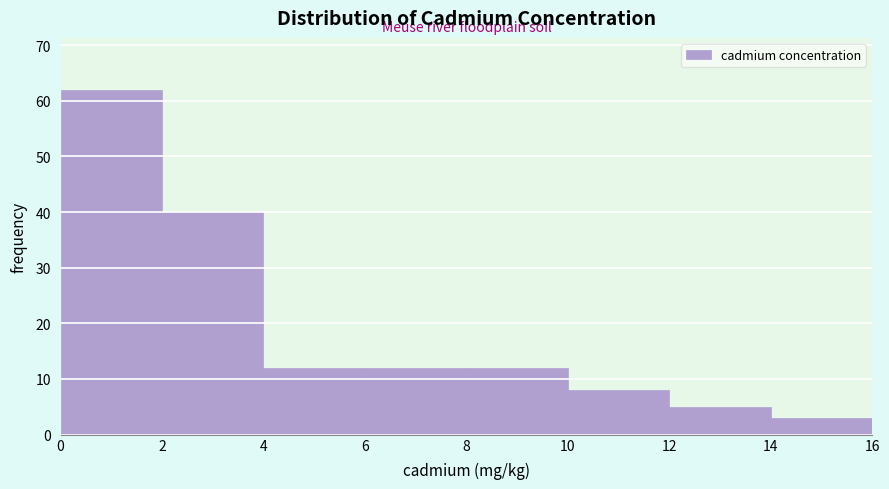

Over which range of the x-axis is the bar tallest?

0 to 2